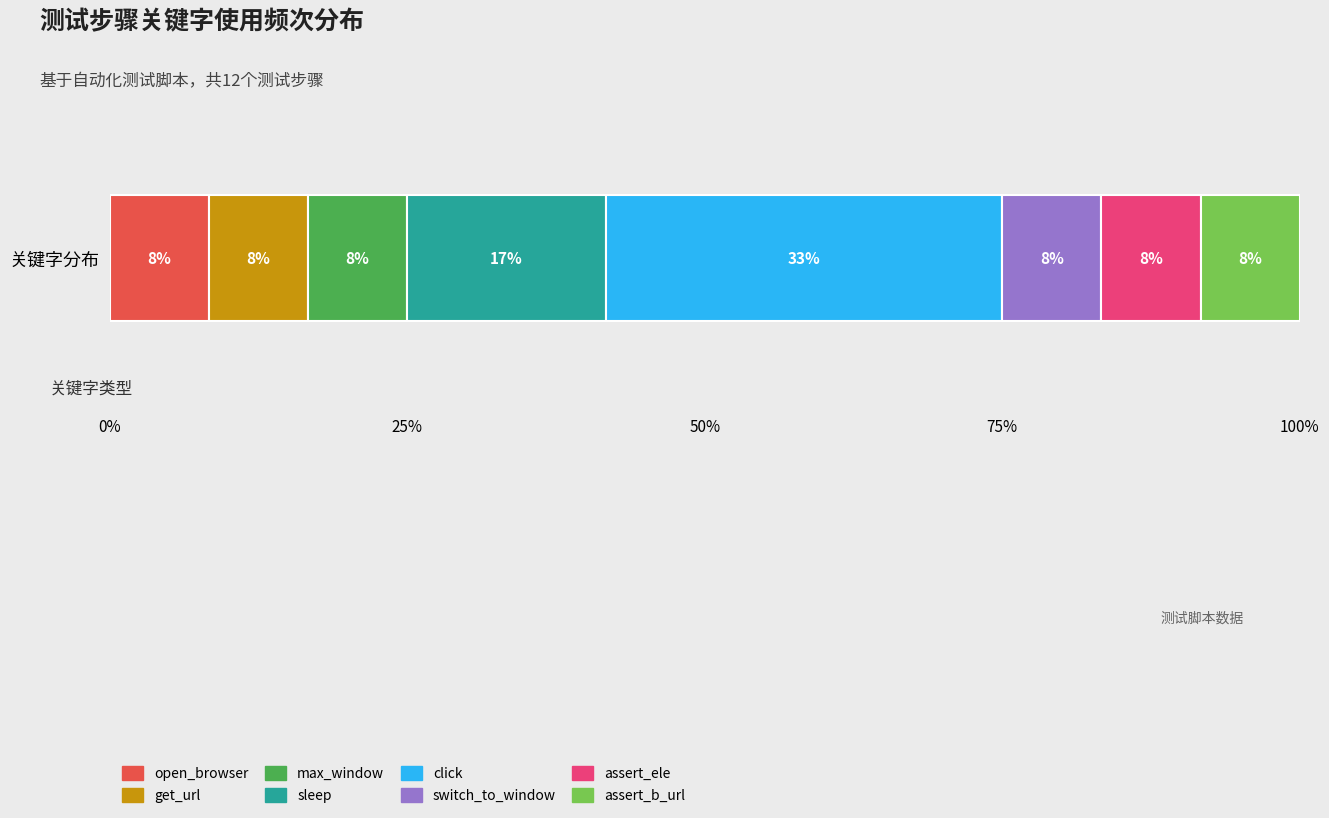

What are all the series names shown in the legend?

open_browser, get_url, max_window, sleep, click, switch_to_window, assert_ele, assert_b_url